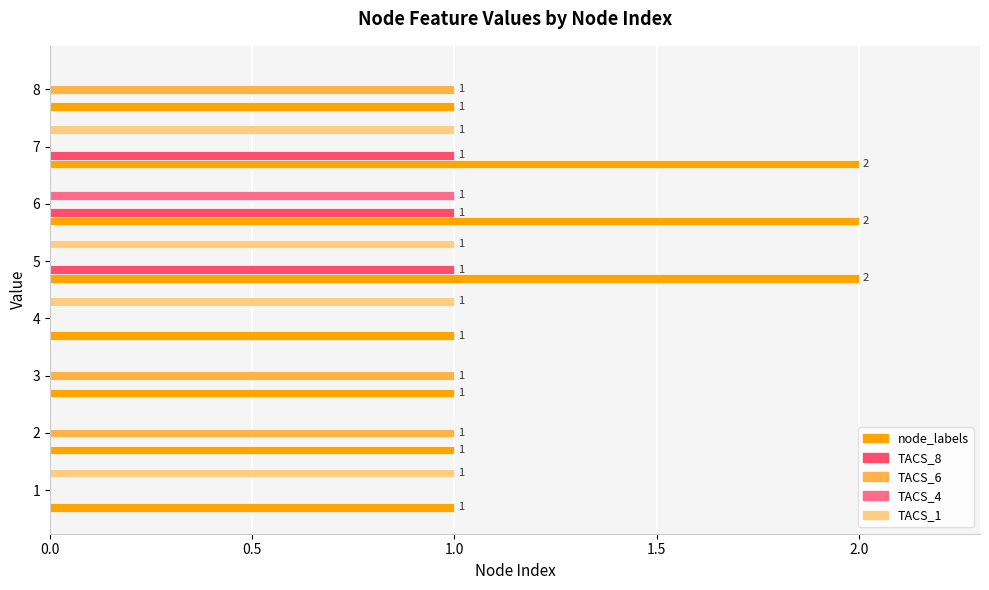

The value of TACS_8 at 2 is 0. True or false?

True